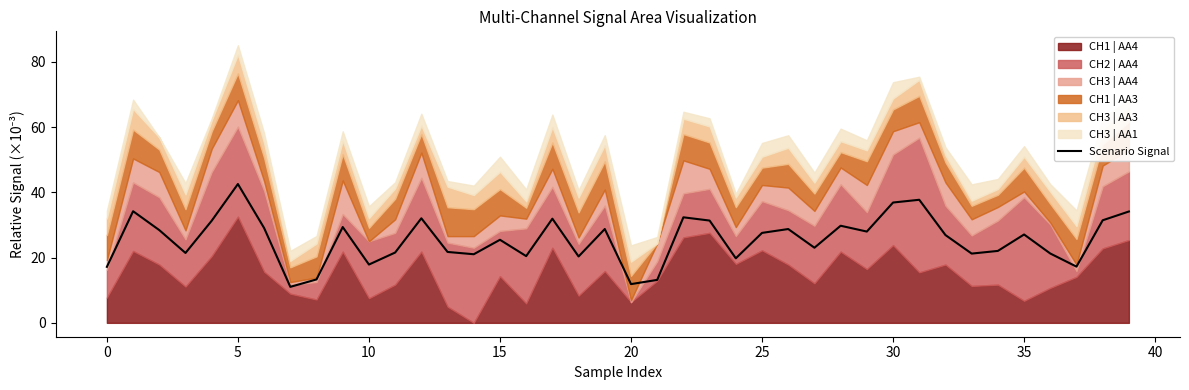

What is the maximum value shown in the chart?

42.6